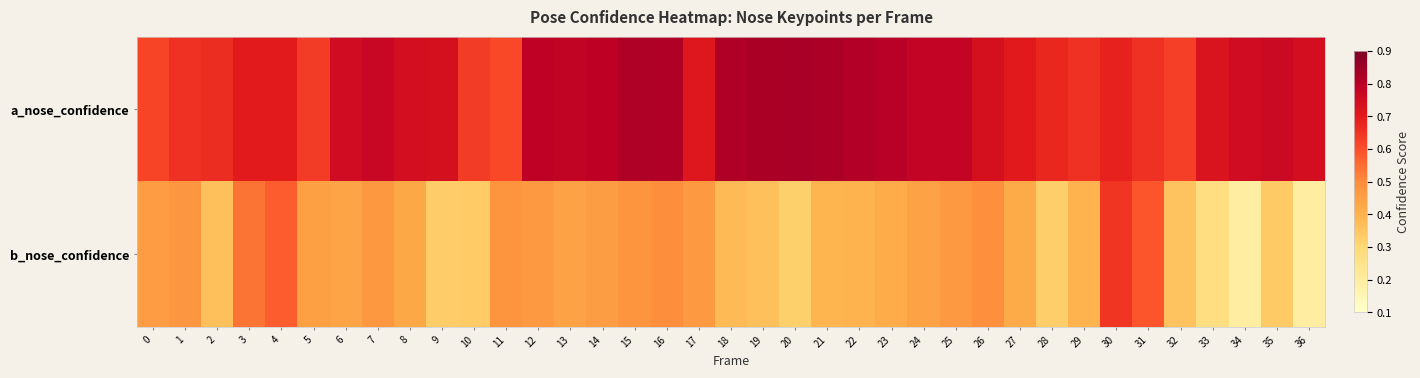

Reading left to right, list all the values displayed in this chart.

a_nose_confidence: 0=0.6	1=0.7	2=0.7	3=0.7	4=0.7	5=0.6	6=0.8	7=0.8	8=0.7	9=0.7	10=0.6	11=0.6	12=0.8	13=0.8	14=0.8	15=0.8	16=0.8	17=0.7	18=0.8	19=0.8	20=0.8	21=0.8	22=0.8	23=0.8	24=0.8	25=0.8	26=0.7	27=0.7	28=0.7	29=0.7	30=0.7	31=0.7	32=0.6	33=0.7	34=0.8	35=0.8	36=0.7
b_nose_confidence: 0=0.5	1=0.5	2=0.4	3=0.5	4=0.6	5=0.4	6=0.4	7=0.5	8=0.4	9=0.3	10=0.3	11=0.5	12=0.5	13=0.4	14=0.5	15=0.5	16=0.5	17=0.5	18=0.4	19=0.4	20=0.3	21=0.4	22=0.4	23=0.4	24=0.4	25=0.5	26=0.5	27=0.4	28=0.3	29=0.4	30=0.6	31=0.6	32=0.4	33=0.3	34=0.2	35=0.3	36=0.2